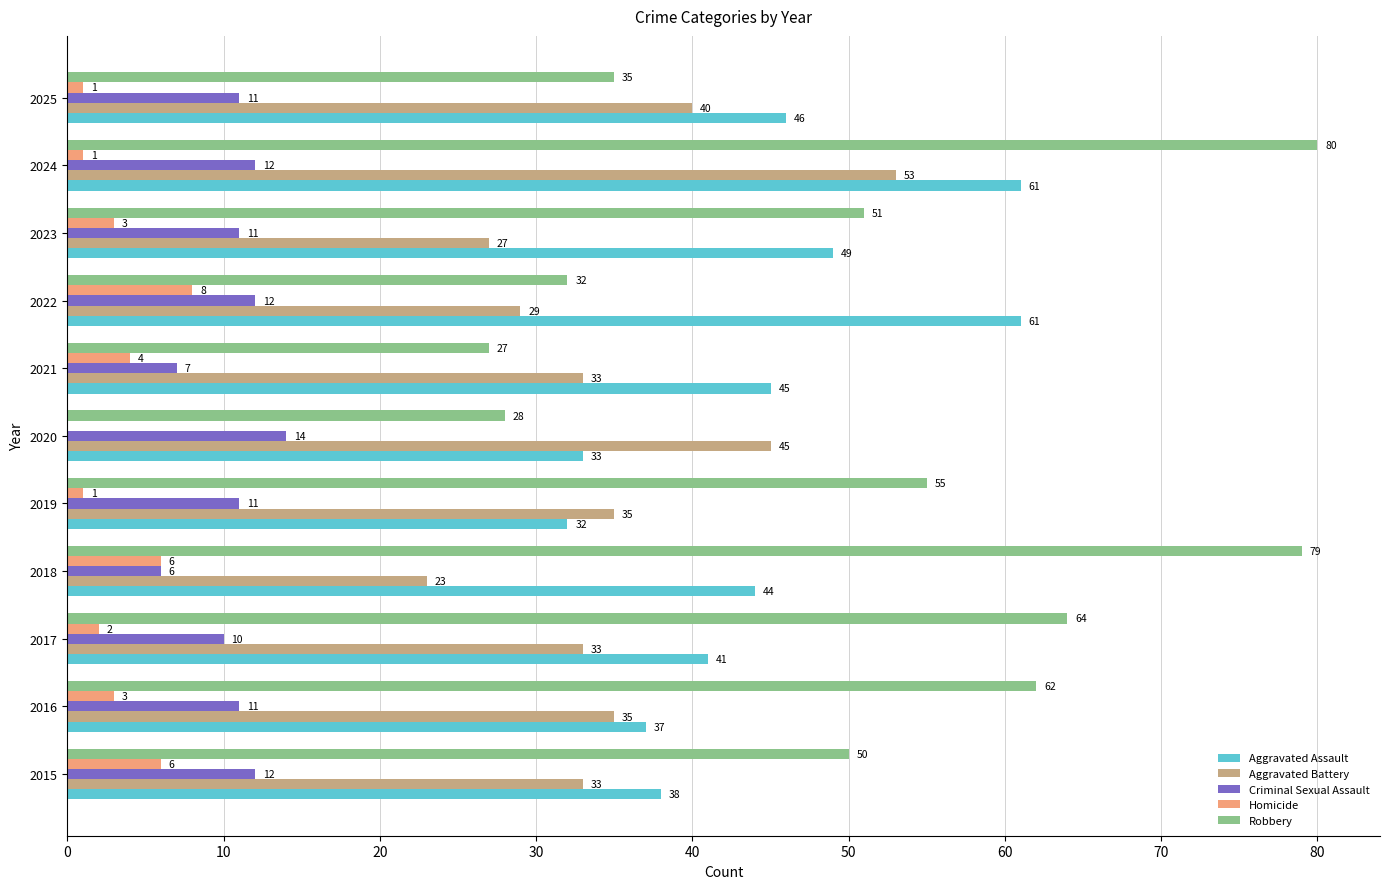

What is the approximate value of Robbery at 2021?

27